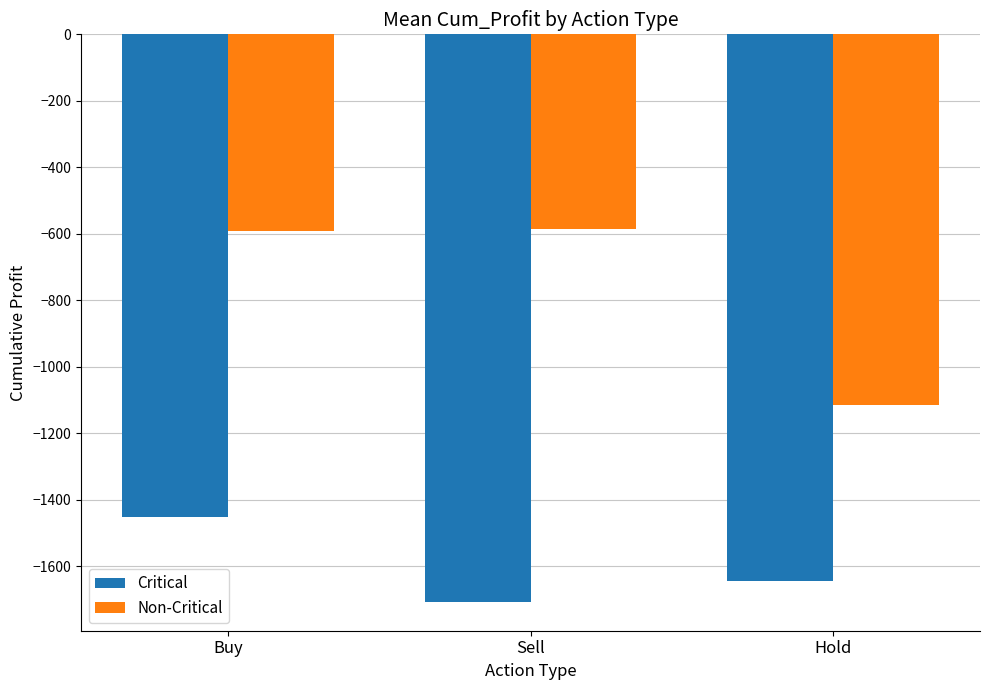

Are the bars grouped side by side (vs. stacked)?

Yes